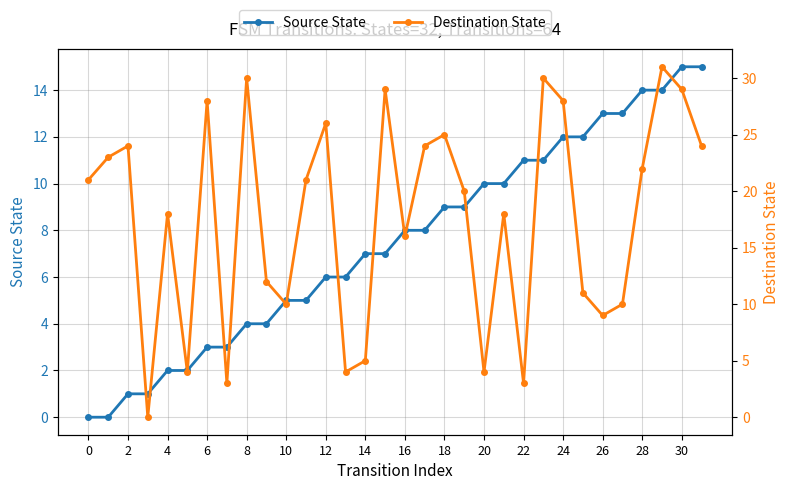

The Source State series shows 2 at 16. True or false?

False